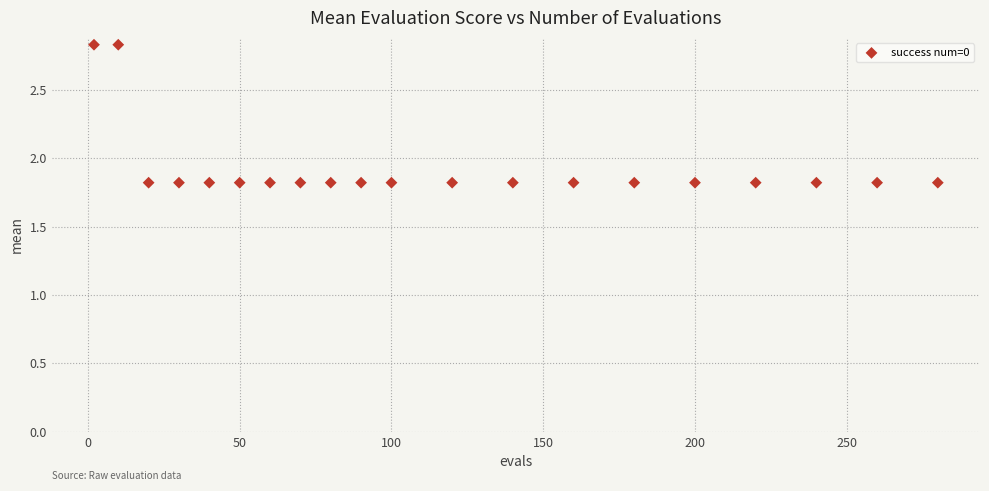

What is the range of X values (max minus min)?

278.0